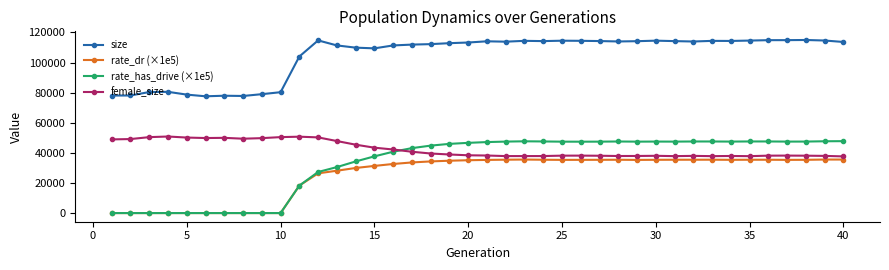

What is the value of the female_size point at the 1st from the left?

48955.0